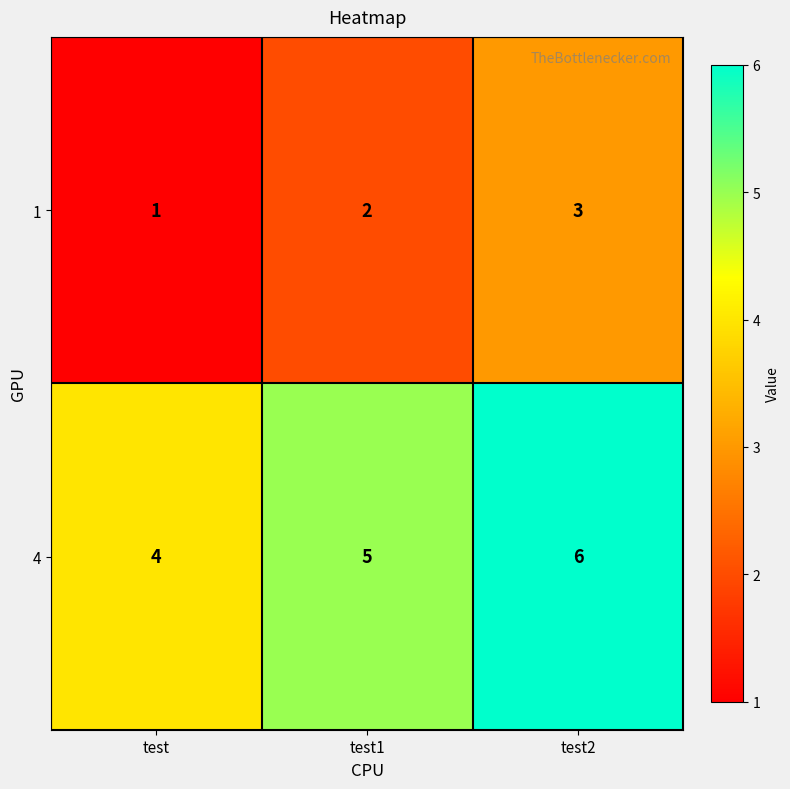

Count the number of categories in the chart.

3